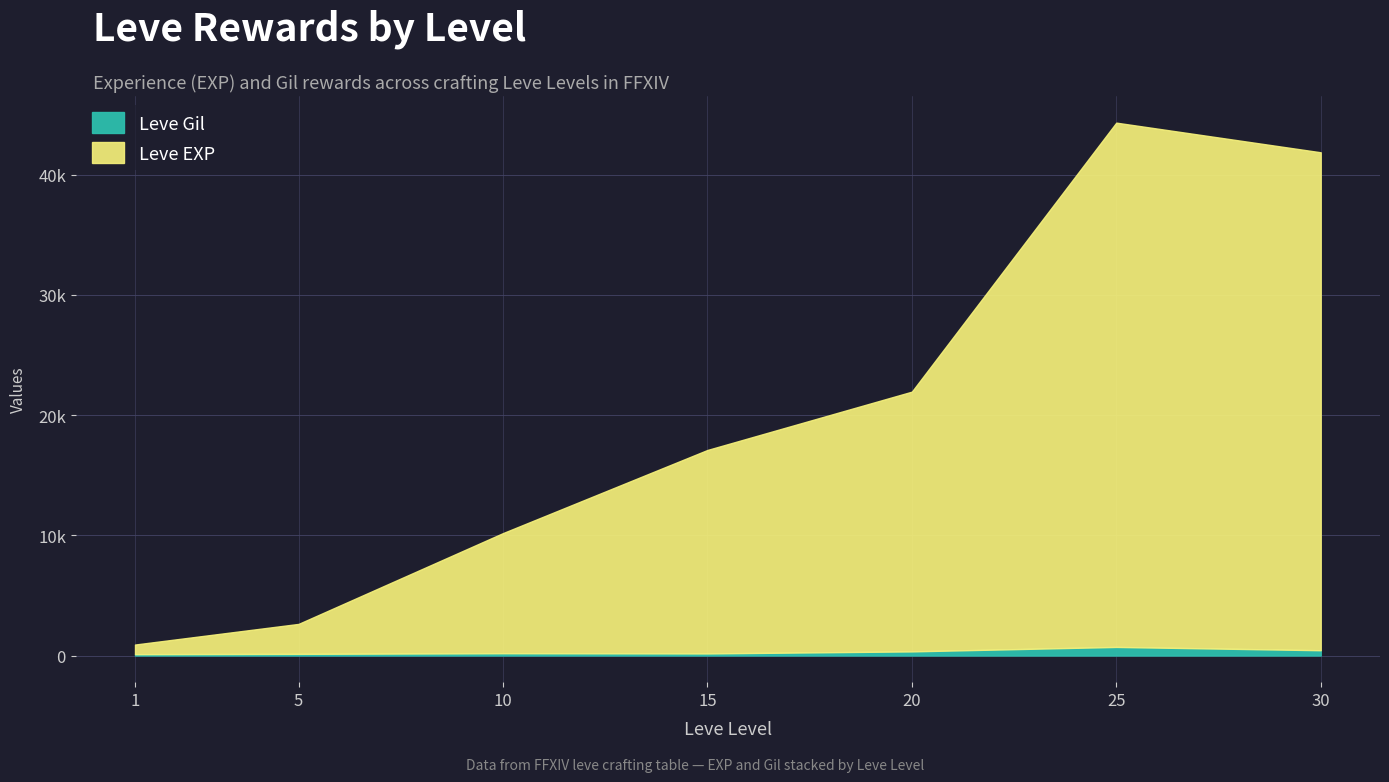

Between 1 and 15, which series saw the biggest shift?

Leve EXP